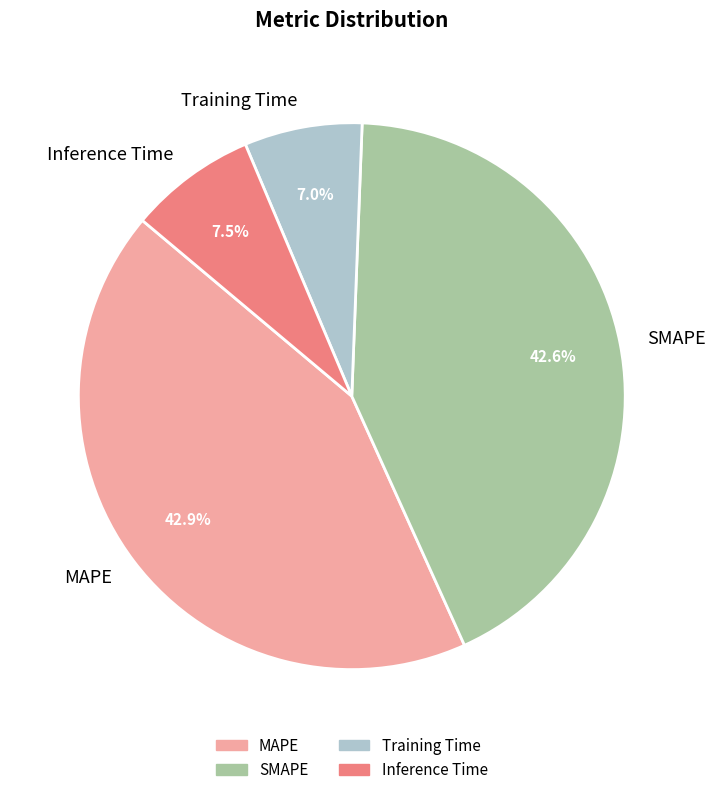

Does any single category account for the majority?

No